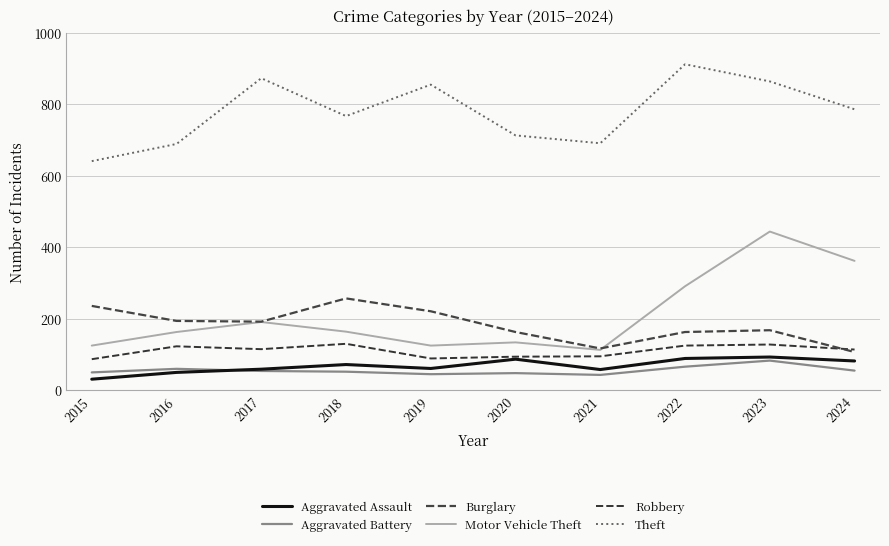

What are all the series names shown in the legend?

Aggravated Assault, Aggravated Battery, Burglary, Motor Vehicle Theft, Robbery, Theft